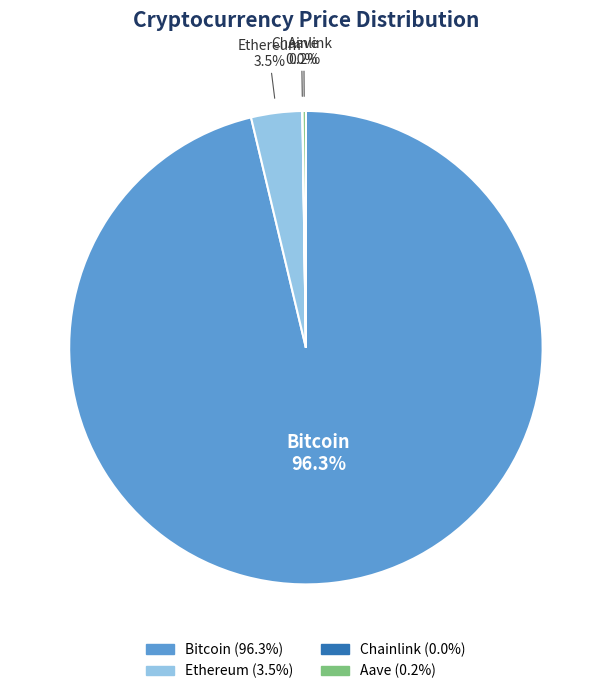

Is there any slice that represents more than half of the pie?

Yes